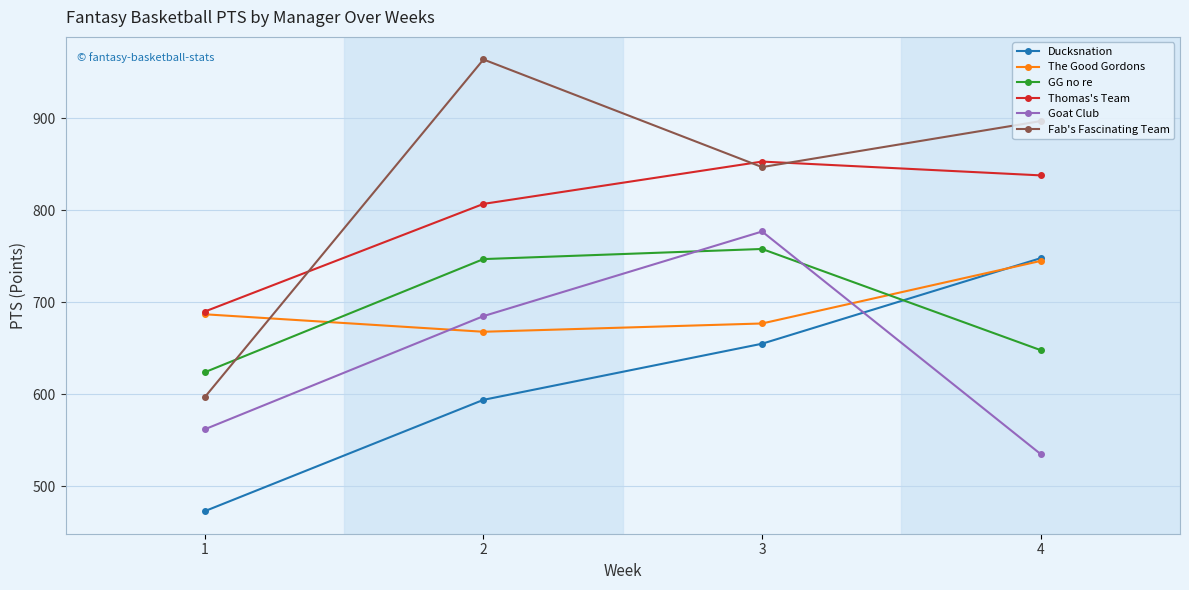

Count the number of categories in the chart.

4